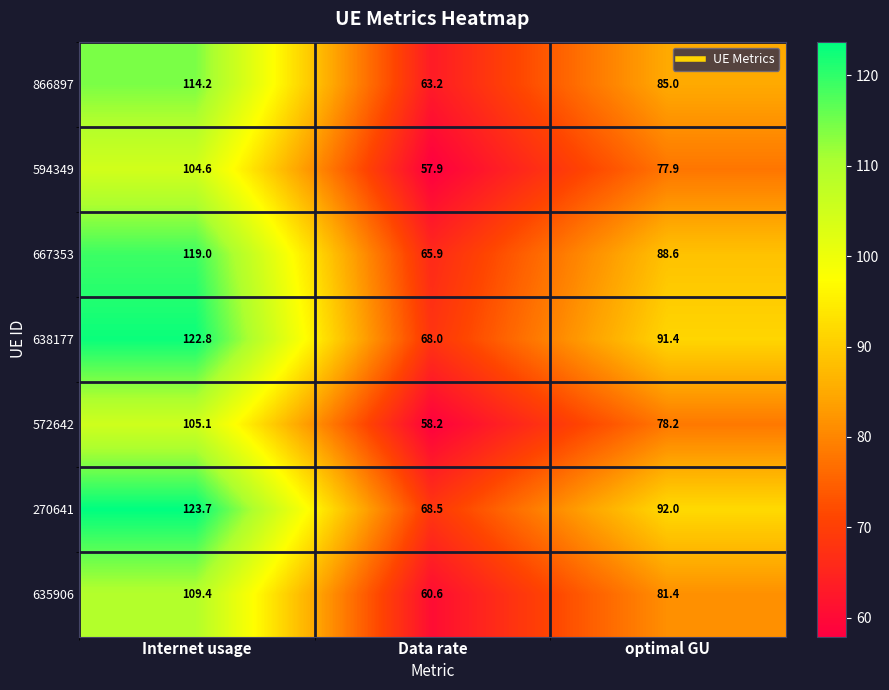

True or false: 638177 has a value of 14.7 at Data rate.

False